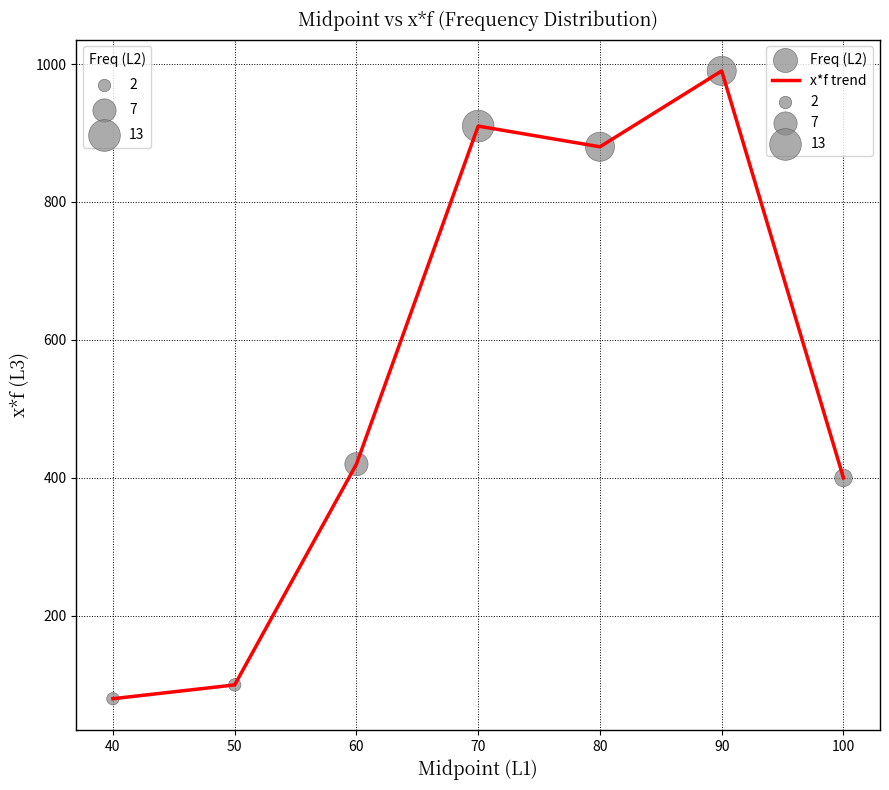

What is the ratio of the value at 90 to the value at 60?

2.4